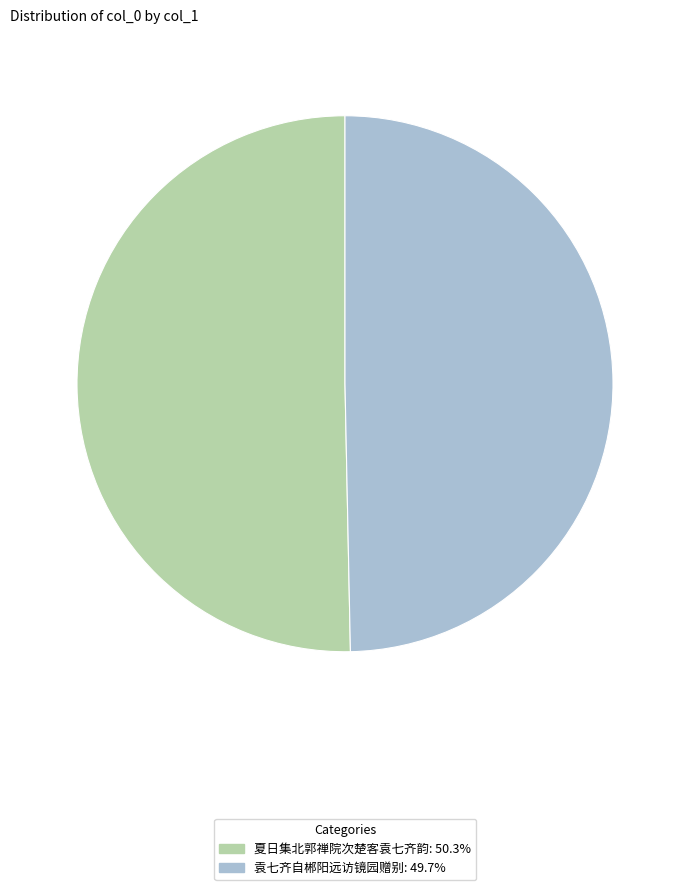

Approximately how many times larger is the value at 夏日集北郭禅院次楚客袁七齐韵: 50.3% compared to 袁七齐自郴阳远访镜园赠别: 49.7%?

1.0